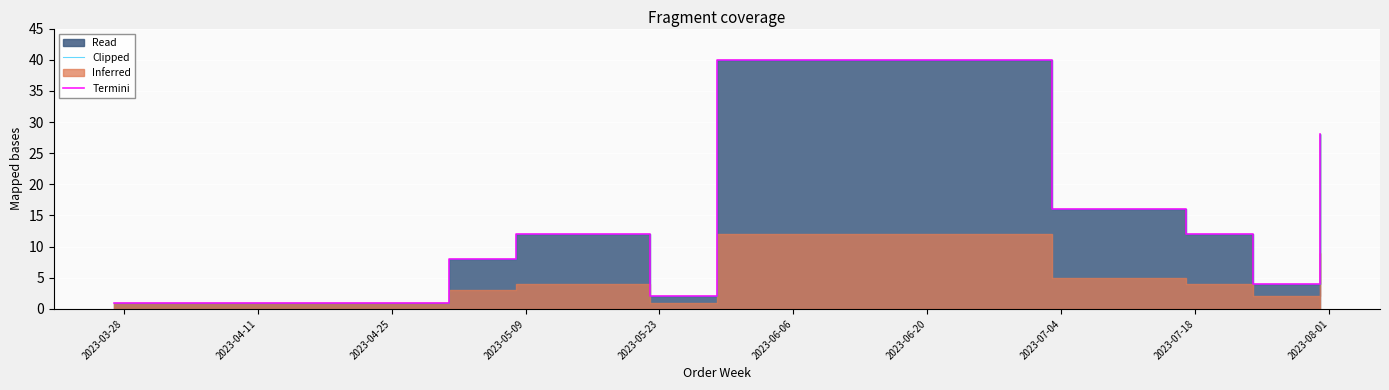

At which label does Clipped reach its peak?

2023-06-20